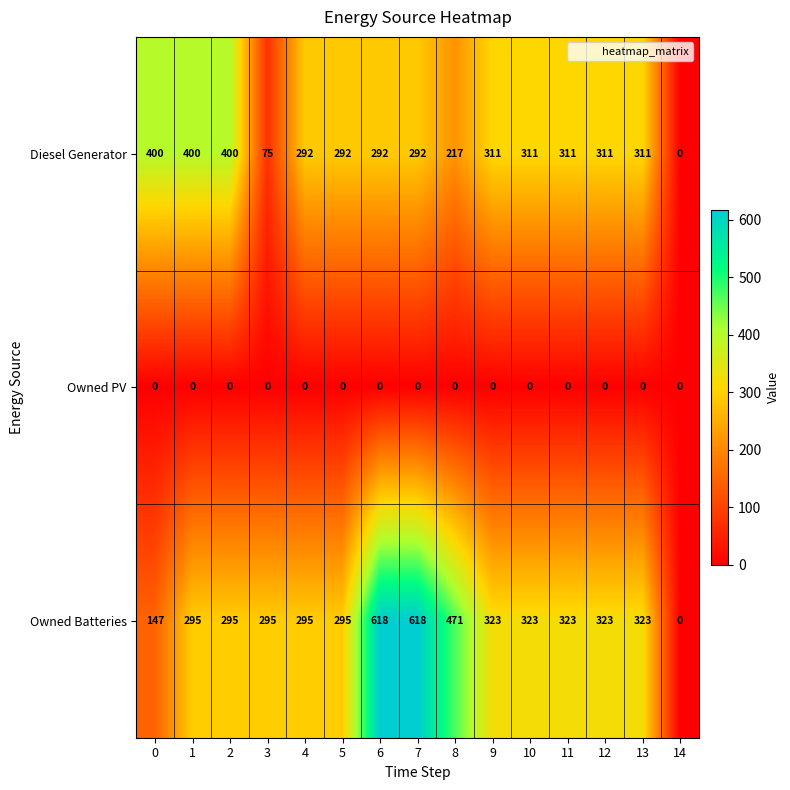

At 3, list the series in order from smallest to largest.

Owned PV, Diesel Generator, Owned Batteries